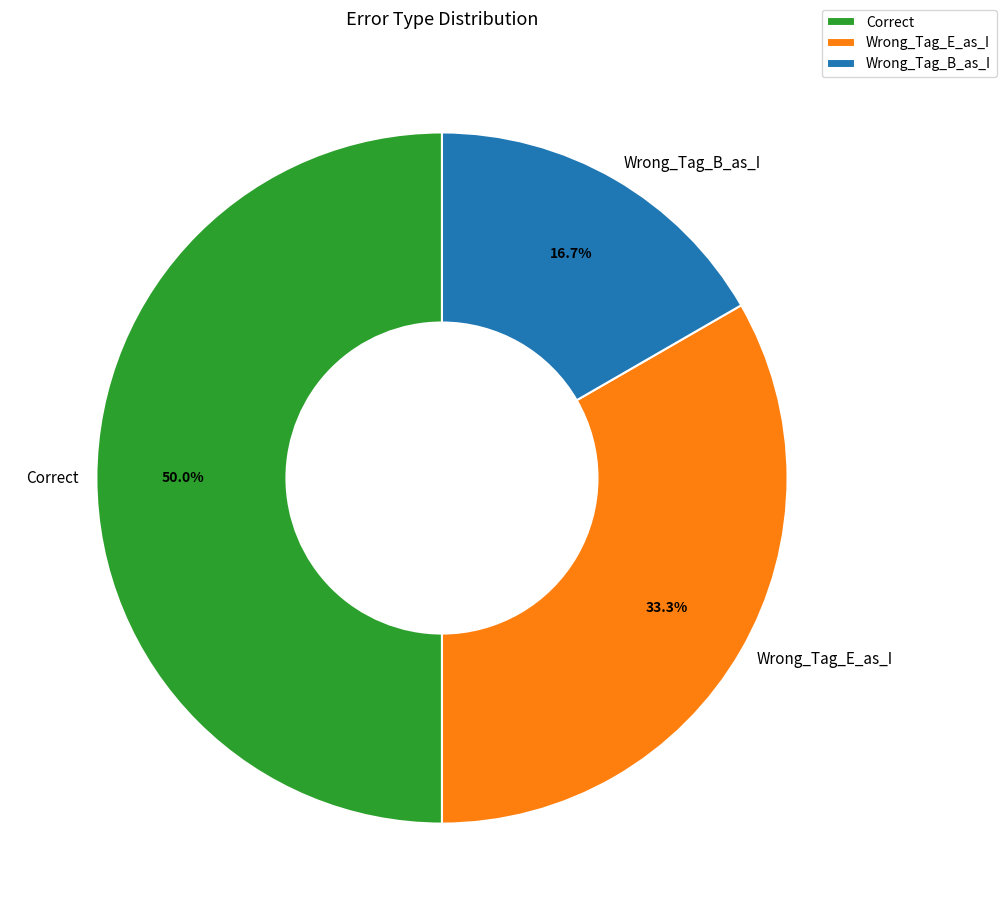

Does Wrong_Tag_E_as_I represent more than half of the total?

No